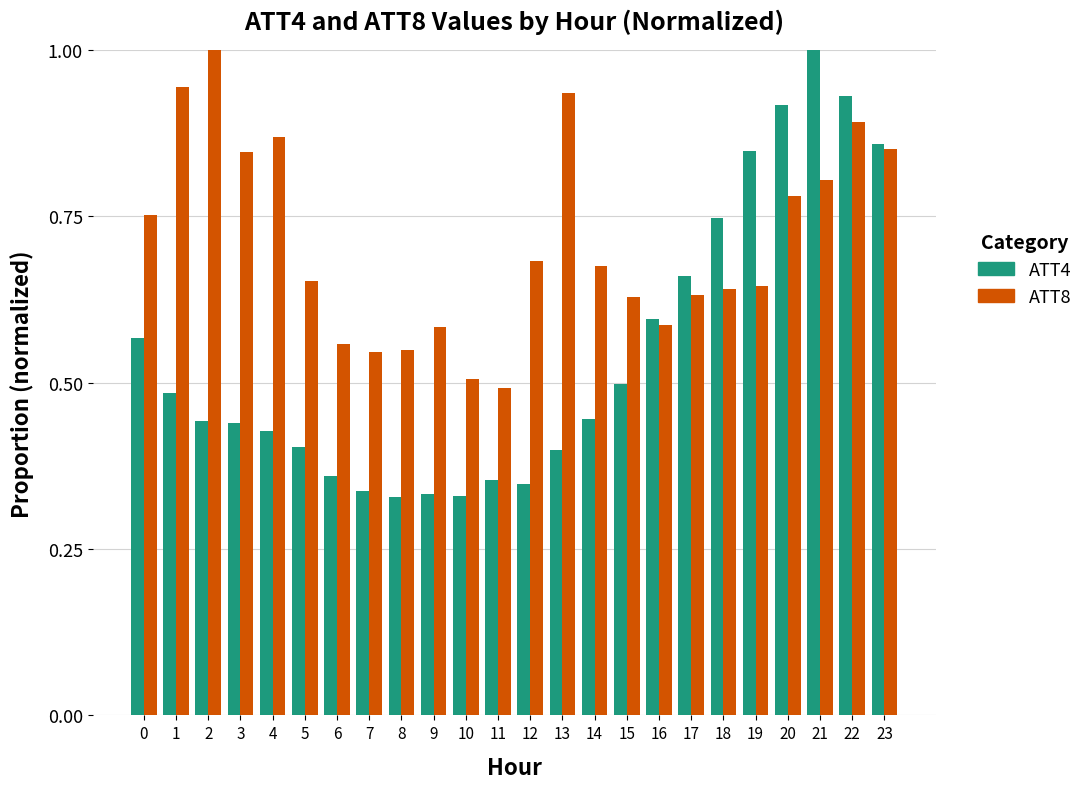

How many ATT4 values are between 0 and 1?

24